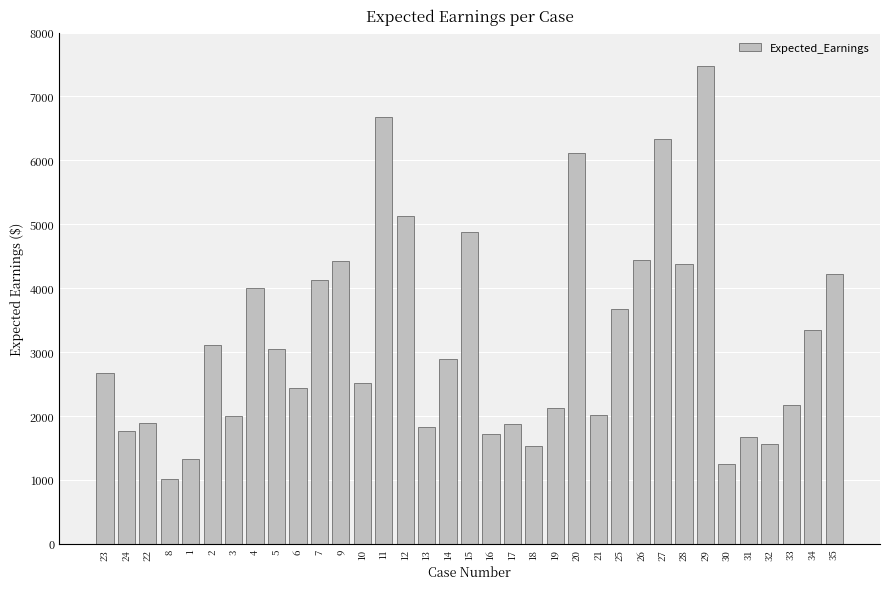

What is the ratio of the value at 9 to the value at 32?

2.8